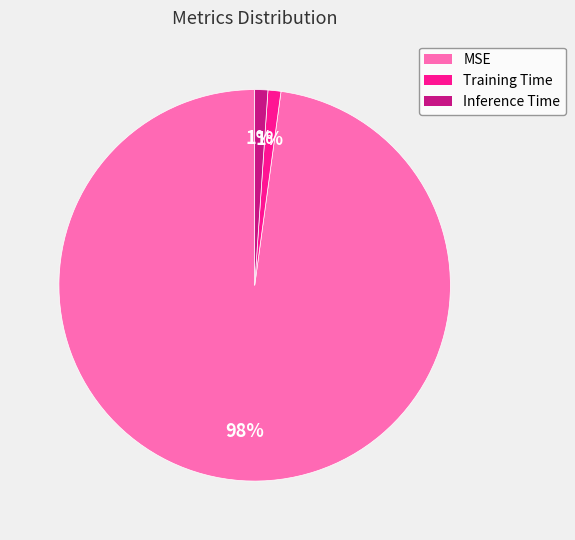

The Inference Time slice represents 1% of the pie. True or false?

True